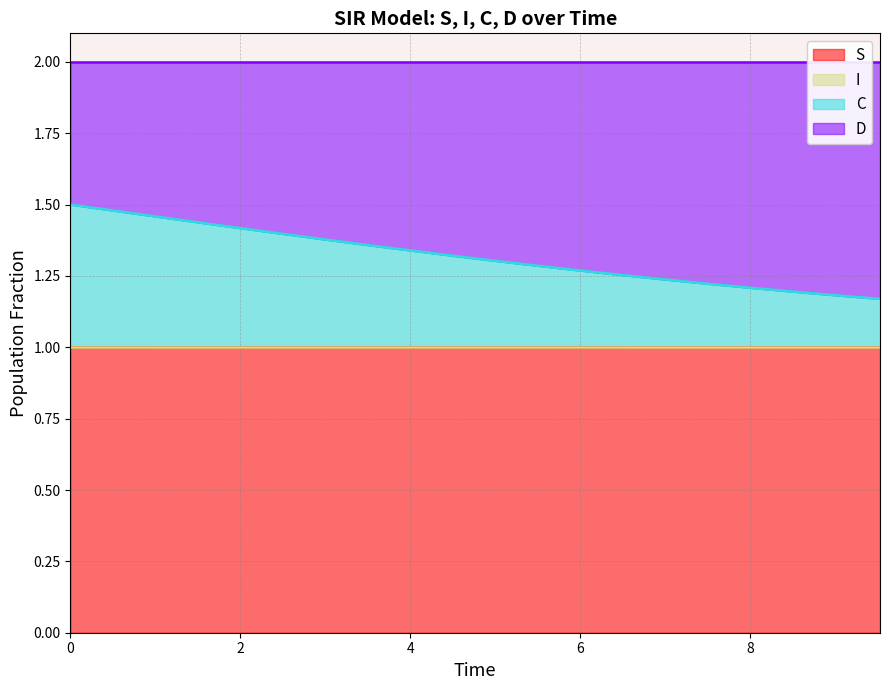

How many I values are between 1 and 2?

20